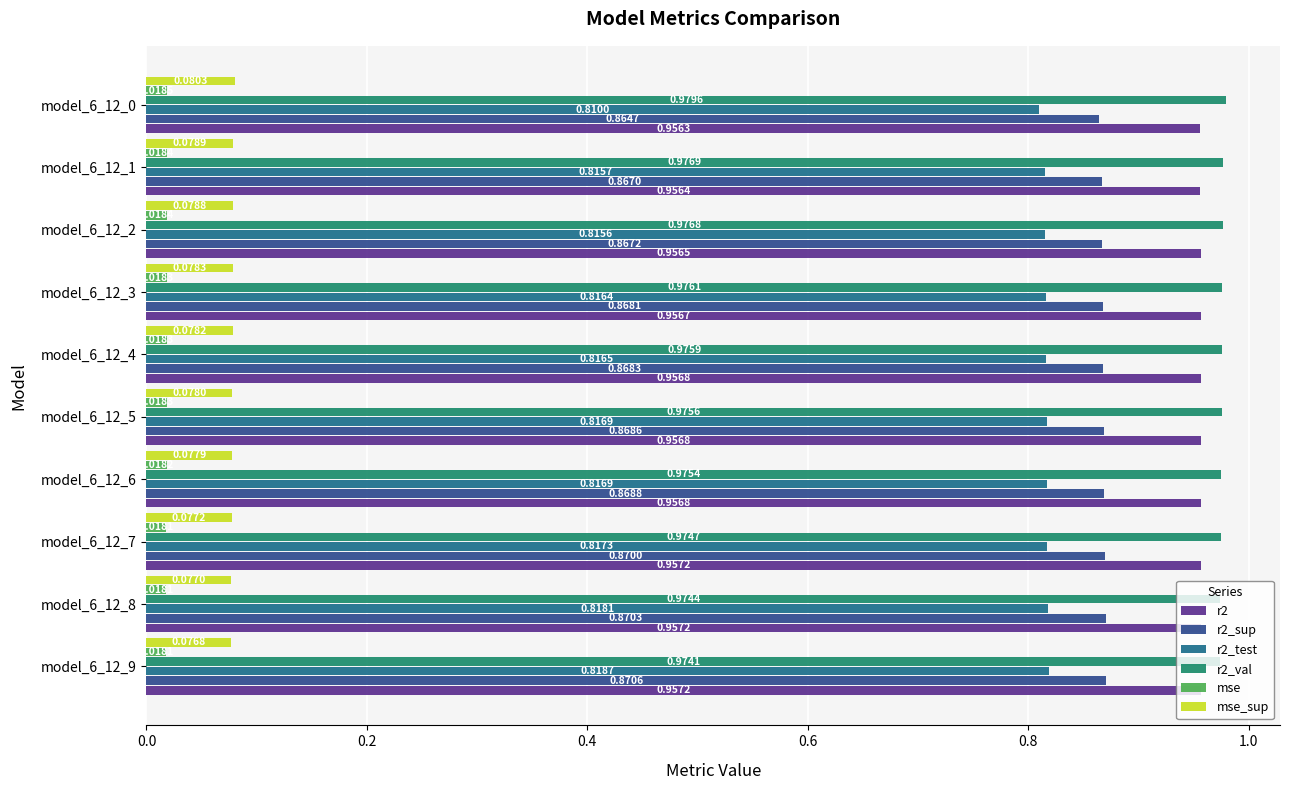

Rank the series by their maximum value, from highest to lowest.

r2_val, r2, r2_sup, r2_test, mse_sup, mse